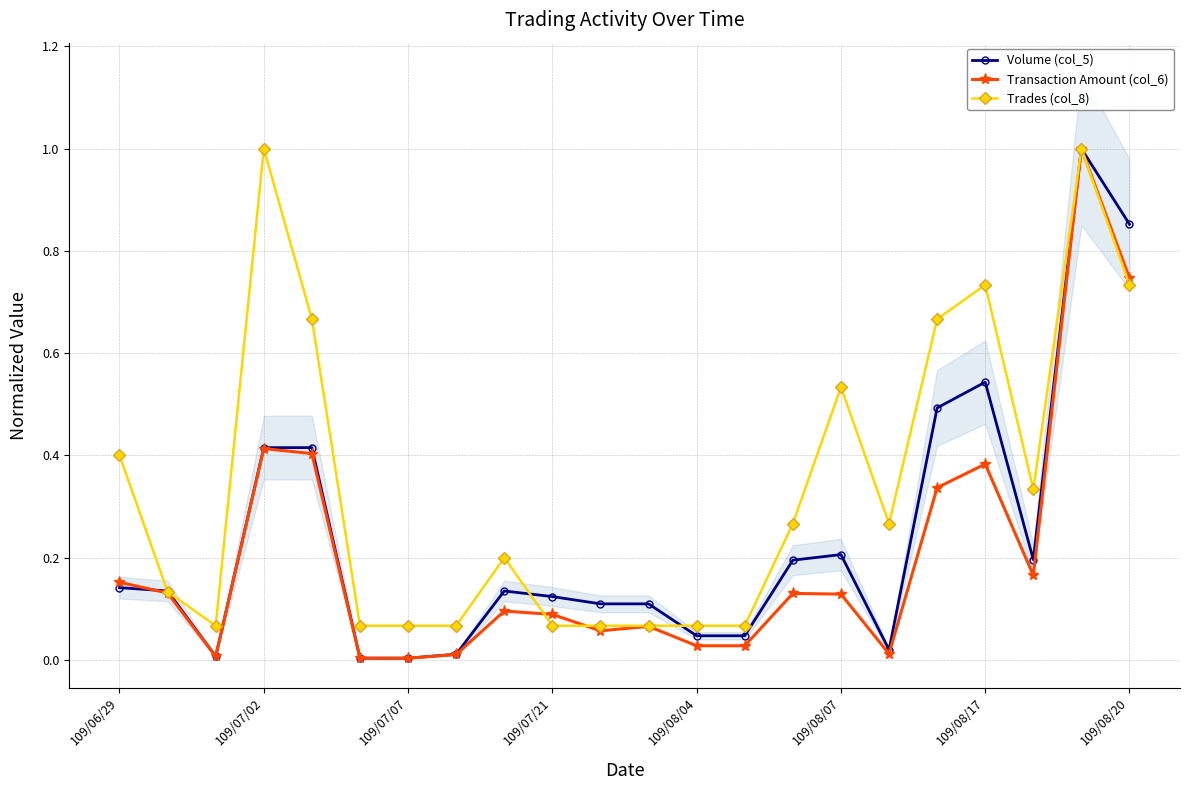

How many lines are shown in the chart?

3